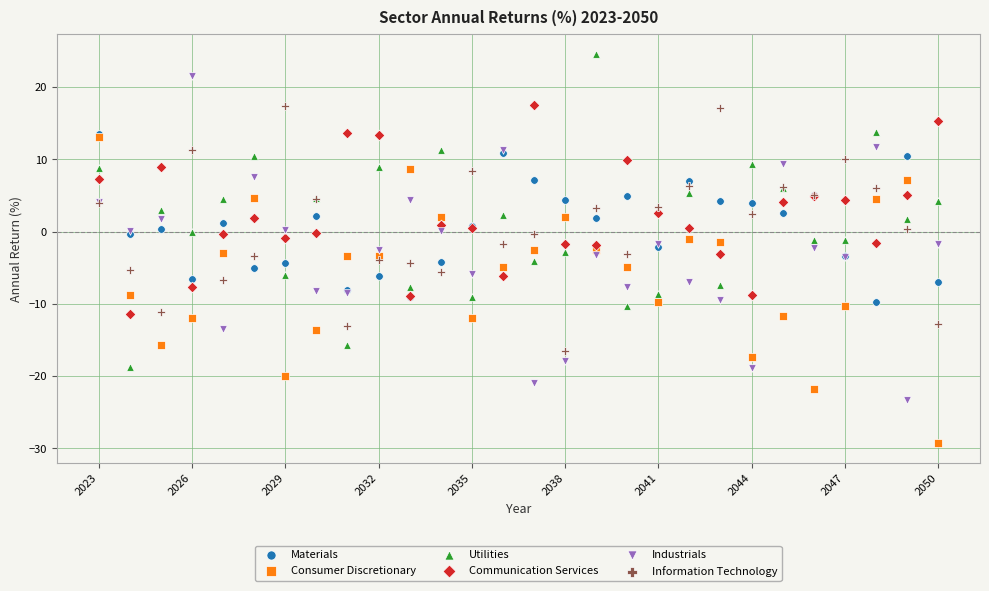

Which series reaches the minimum Y coordinate?

Consumer Discretionary